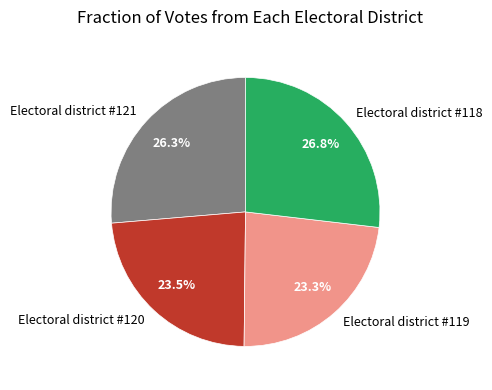

Between Electoral district #120 and Electoral district #118, which is larger?

Electoral district #118